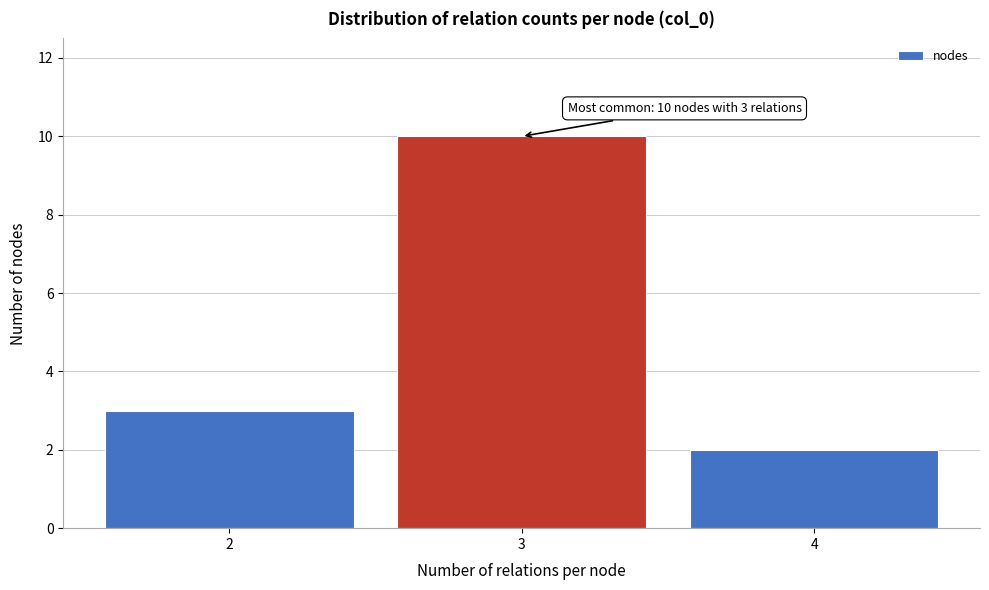

Reading left to right, extract all data points from this chart.

3	10	2